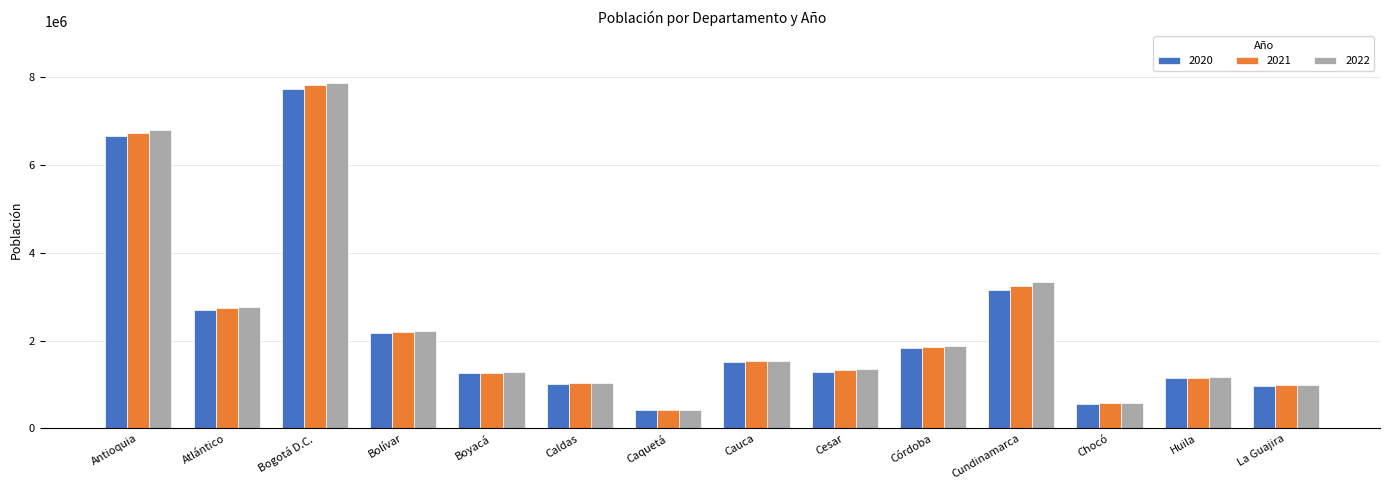

What is the sum of all 2022 values?

33253036